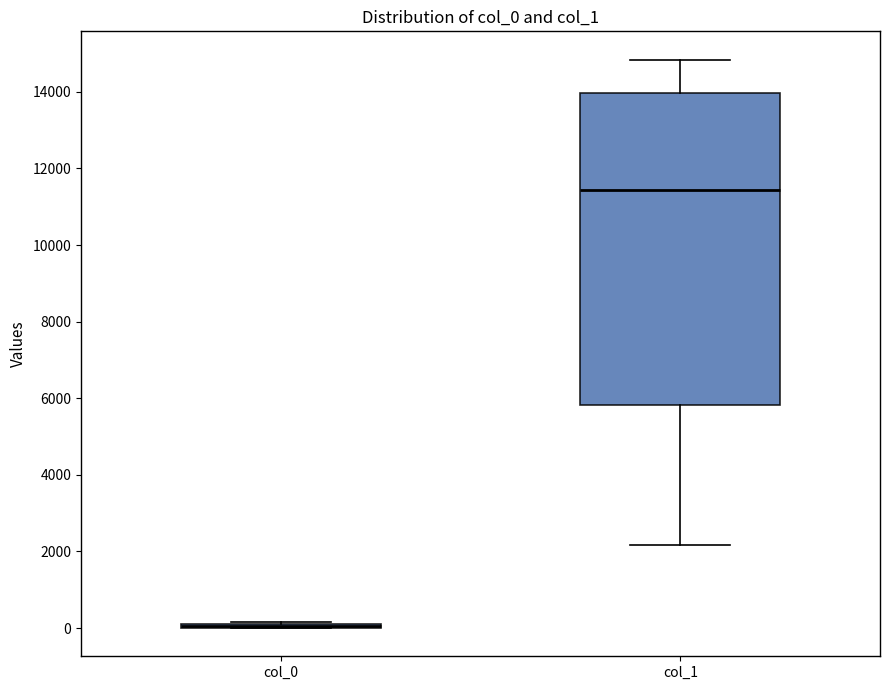

Reading left to right, read every box against the y-axis: the position of its median line, the range the box covers, and the ends of its whiskers. The values are not printed on the chart, so give them approximately, as read against the axis.

col_0: box collapsed to a line at 0, whiskers 0 to 200
col_1: median 11400, box 5800 to 14000, whiskers 2200 to 14800